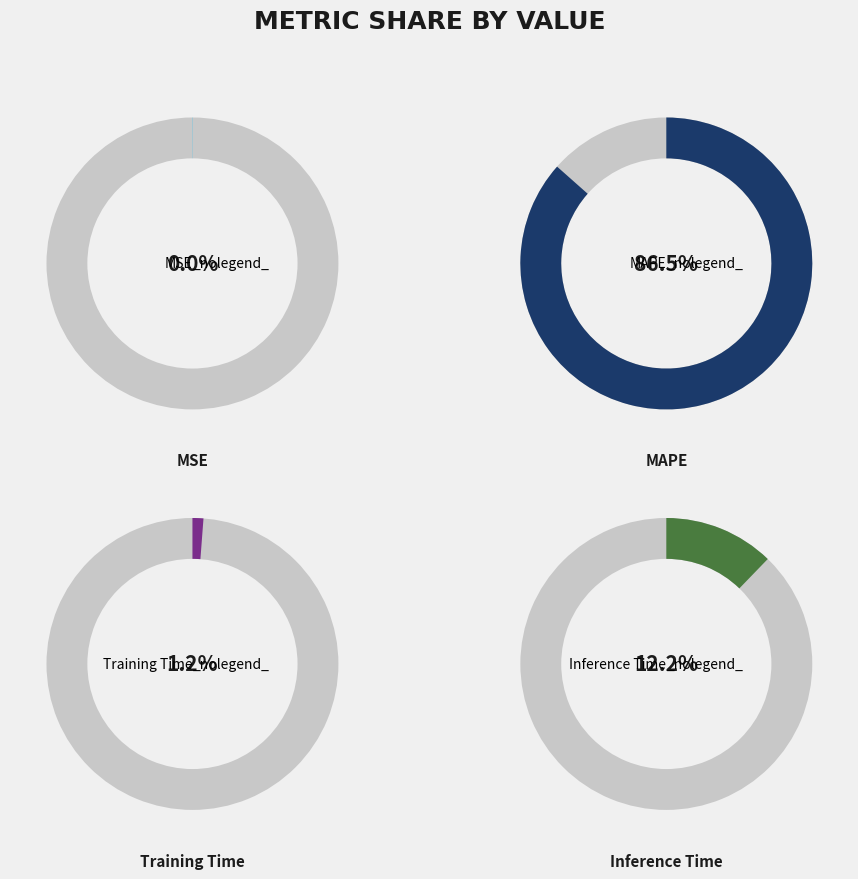

Between MSE and Training Time, which is larger?

Training Time